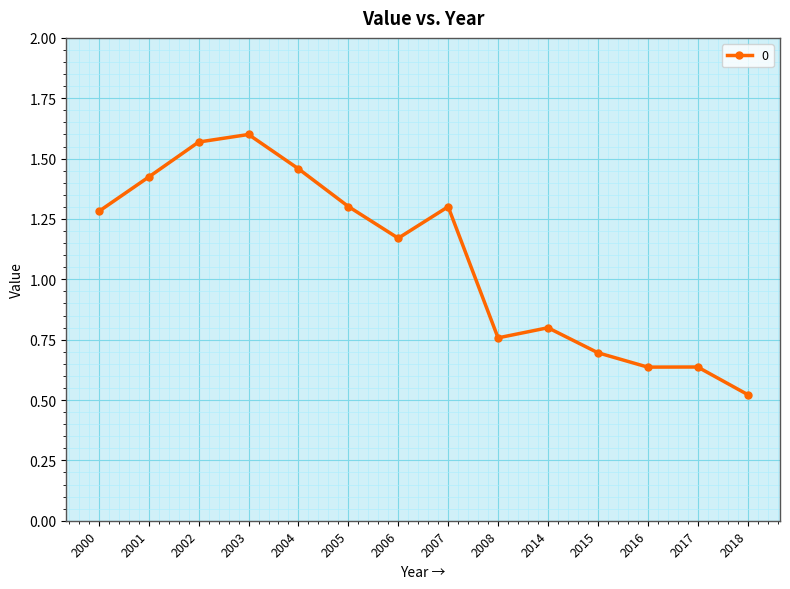

True or false: there are more than 1 points higher than both neighbors.

True